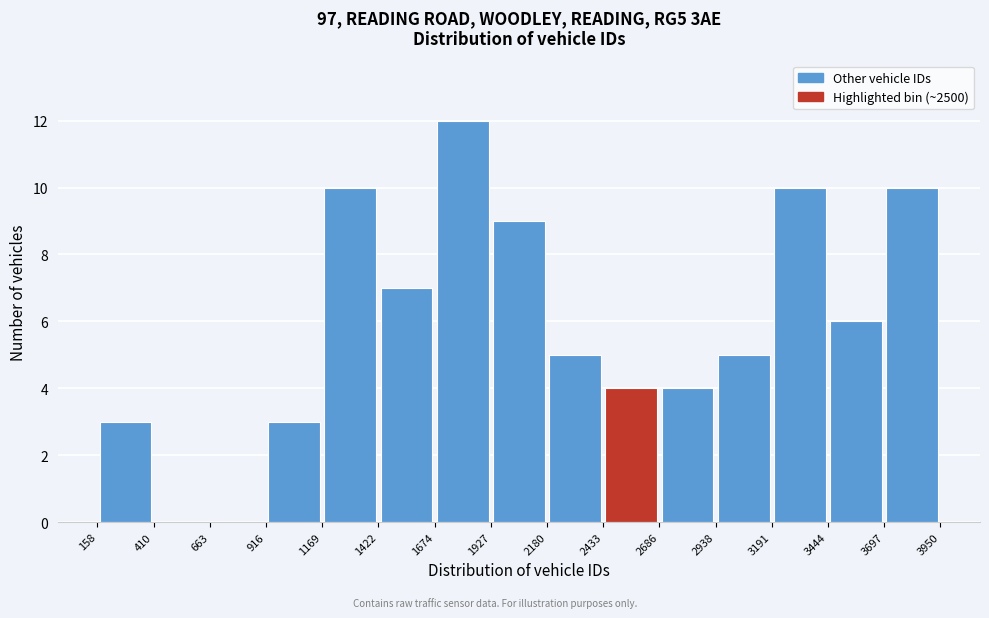

Which range on the x-axis has the tallest bar?

1674 to 1927